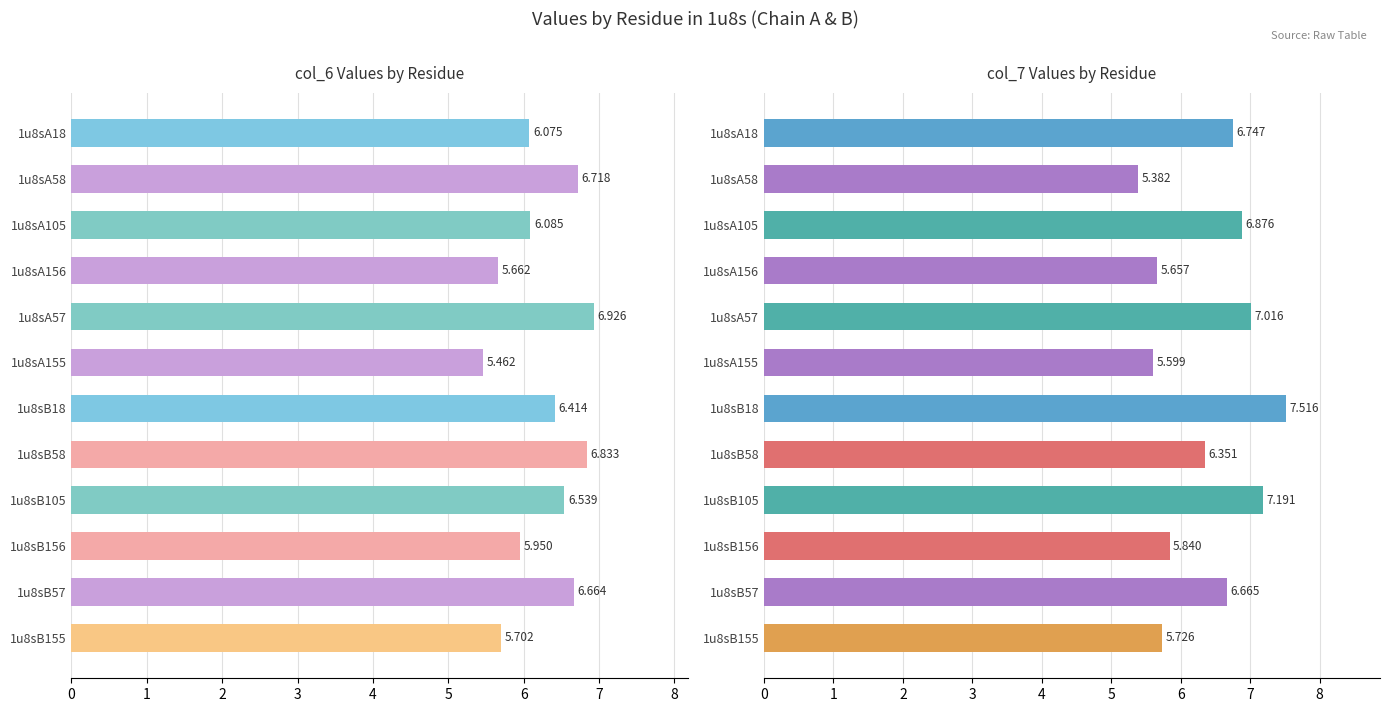

At how many categories does at least one series exceed 5?

12